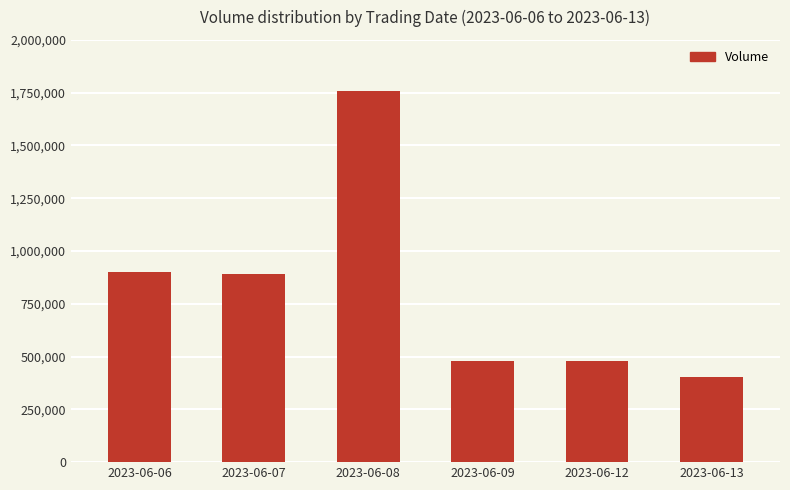

Is it true that the value at 2023-06-08 is 377160?

False